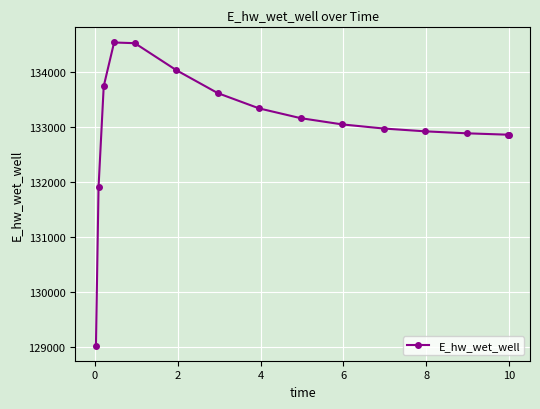

What is the value of the 13th point from the left?

132880.1